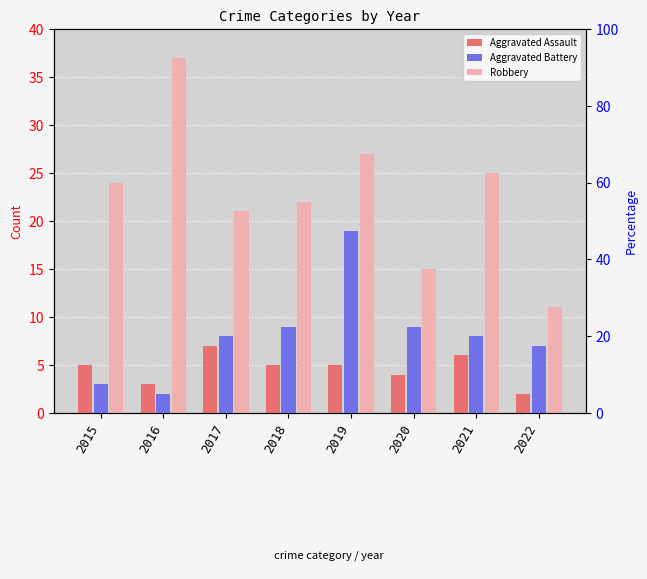

What are all the series names shown in the legend?

Aggravated Assault, Aggravated Battery, Robbery